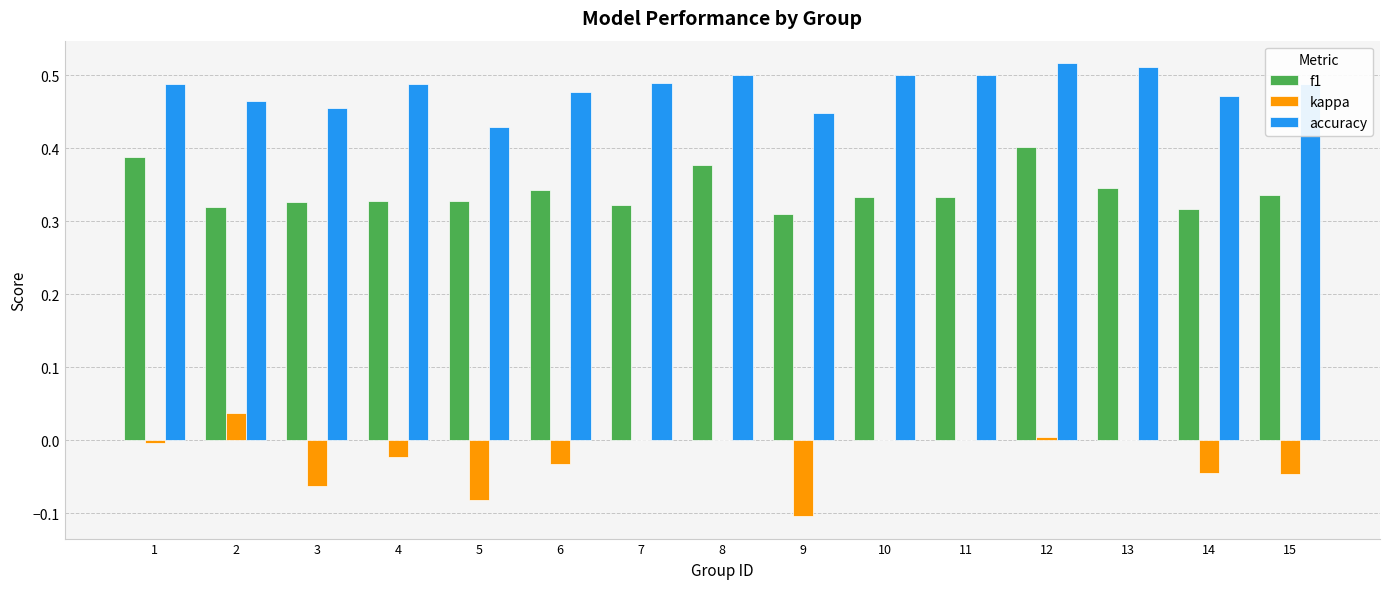

Which series has the largest total across all categories?

accuracy